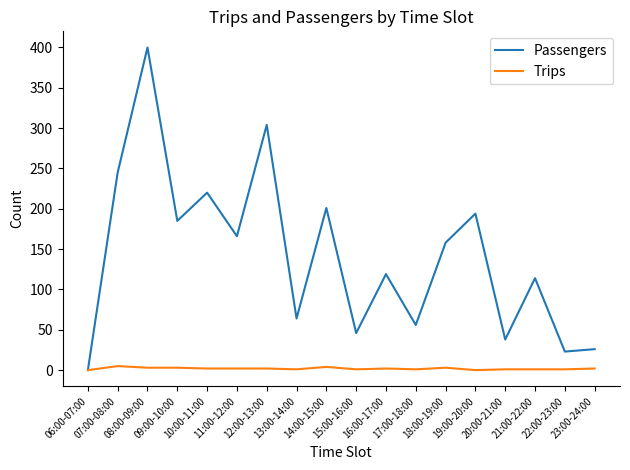

List the series in order of their overall mean, lowest first.

Trips, Passengers